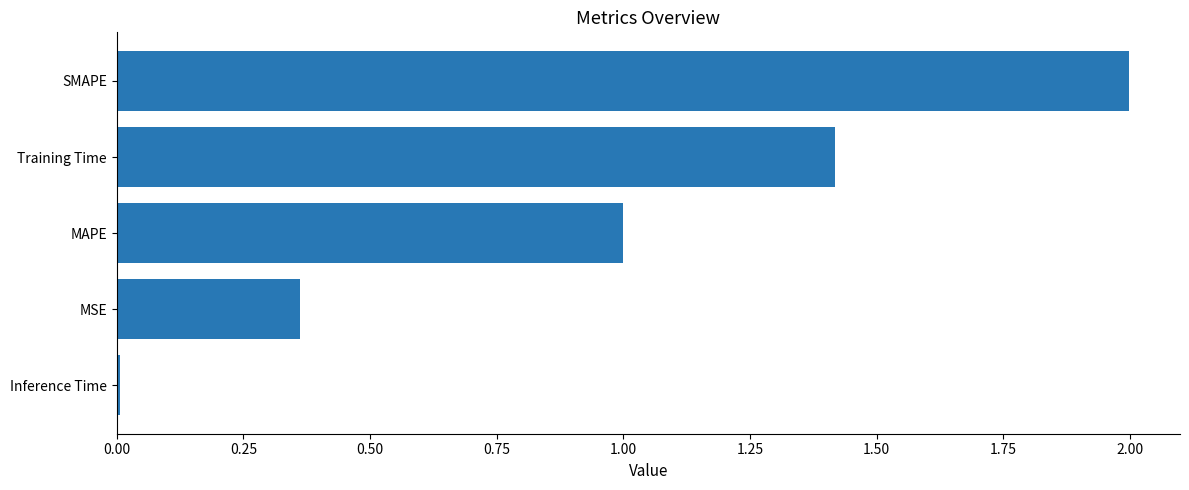

What is the average value?

1.0